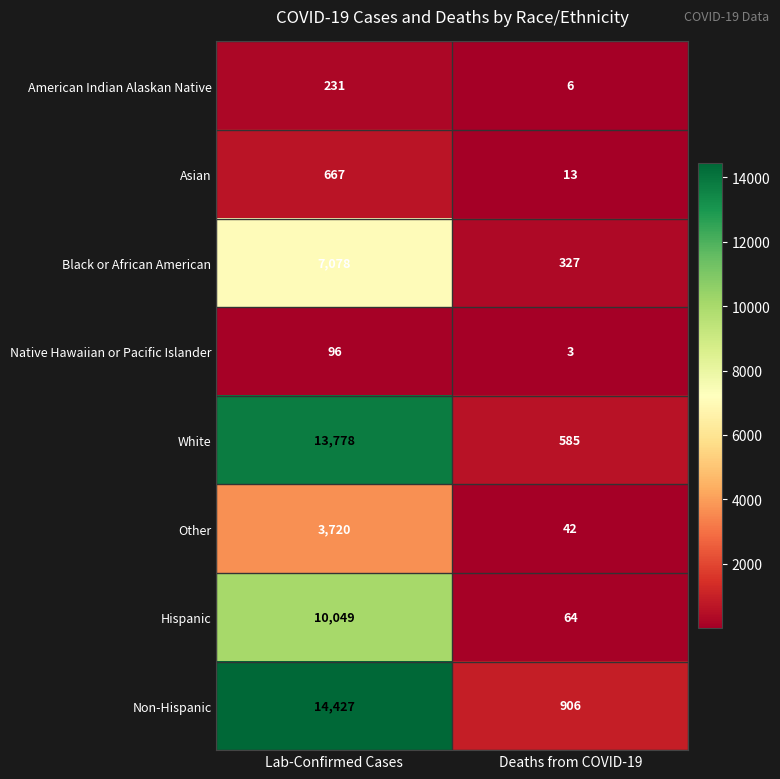

What is the sum of all White values?

14363